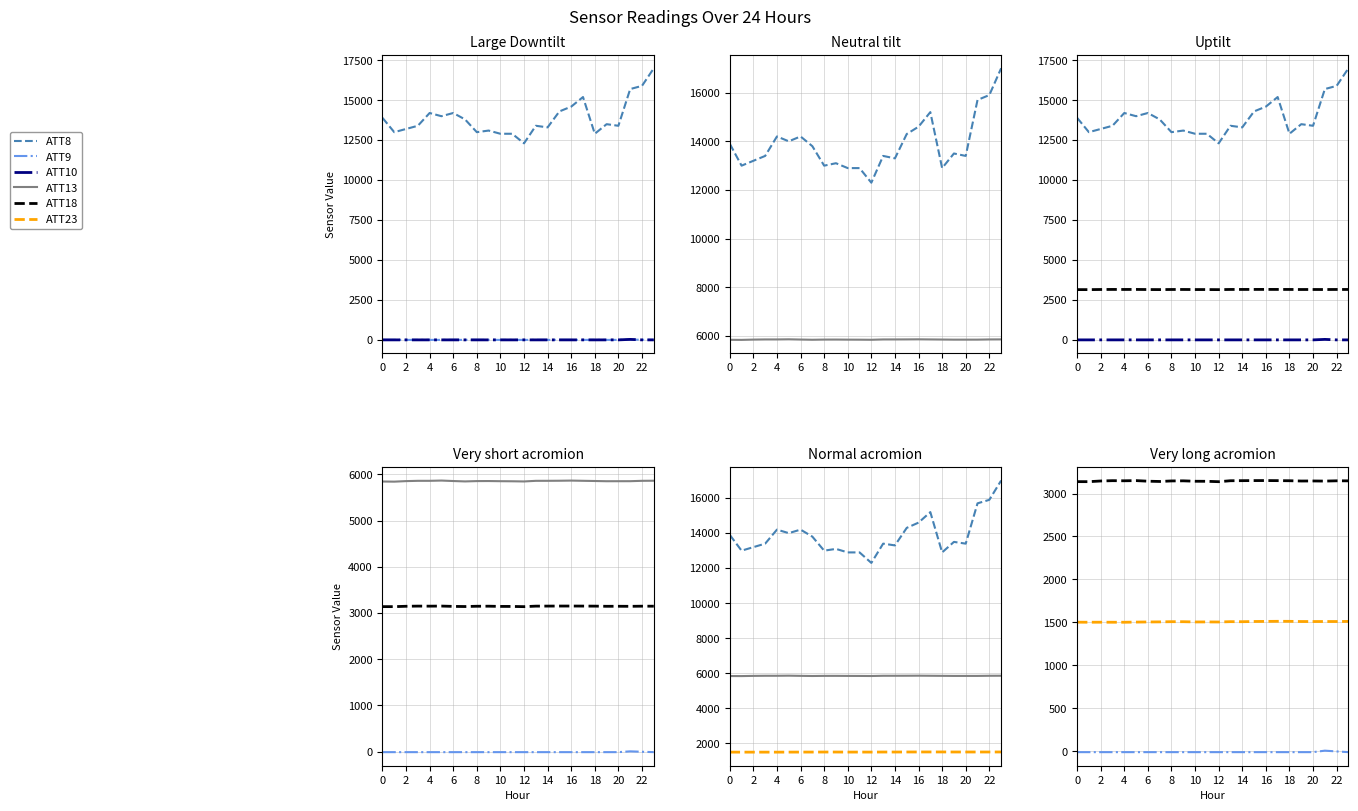

What is the label of the 21st point from the left?

20